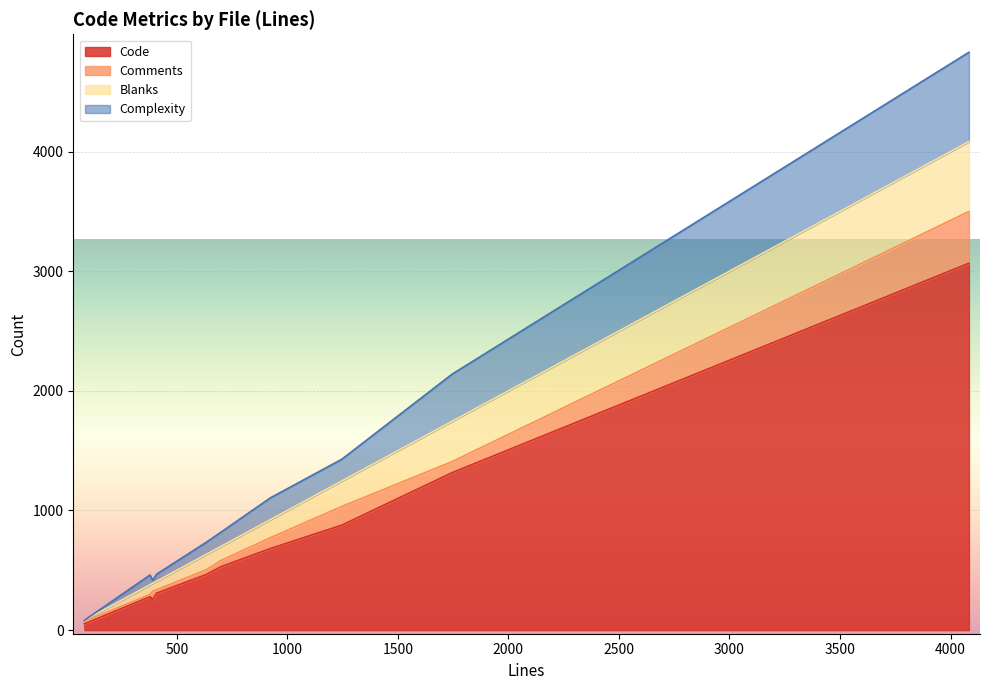

At which label does Code first exceed 531?

remote.c(lib)